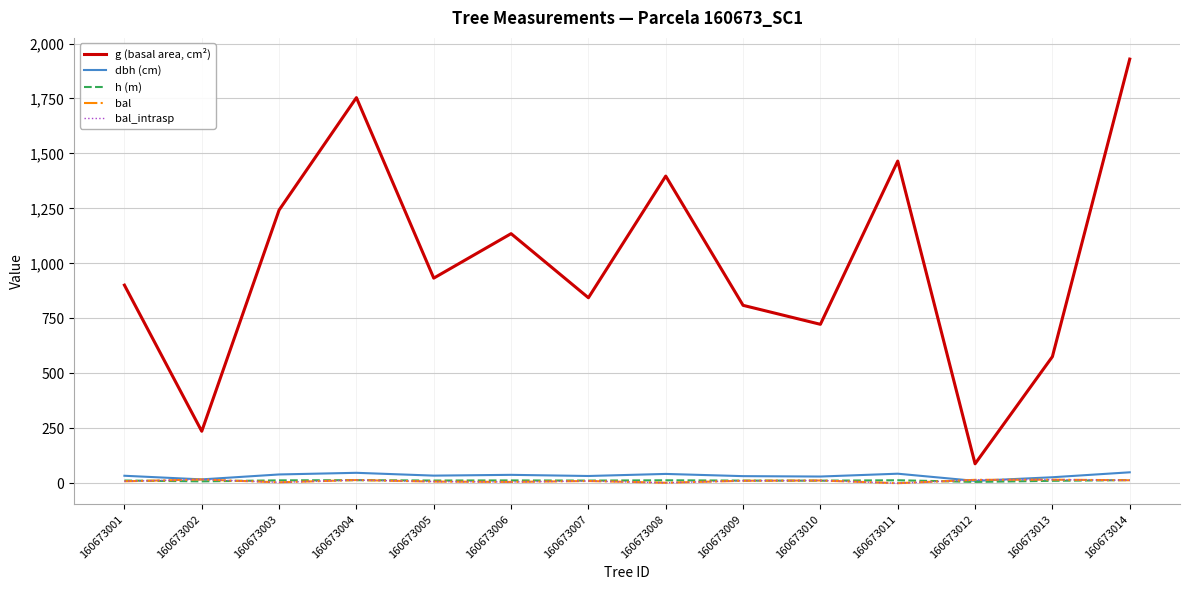

Which has a higher value, 160673012 or 160673011?

160673011